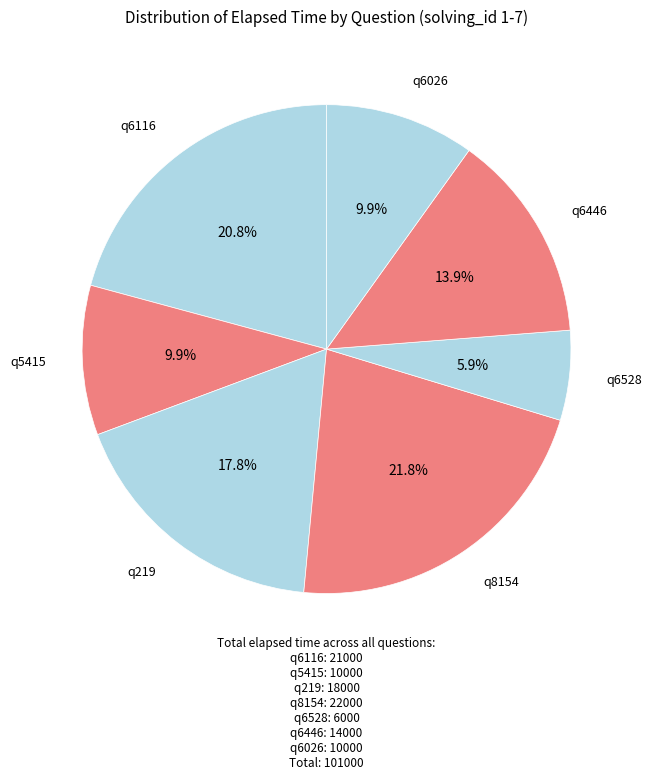

Which slice is the smallest?

q6528